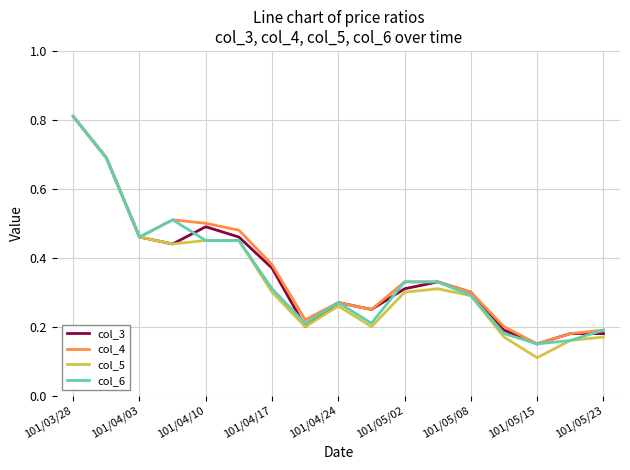

Where is col_5 nearest to the value 0?

101/05/15